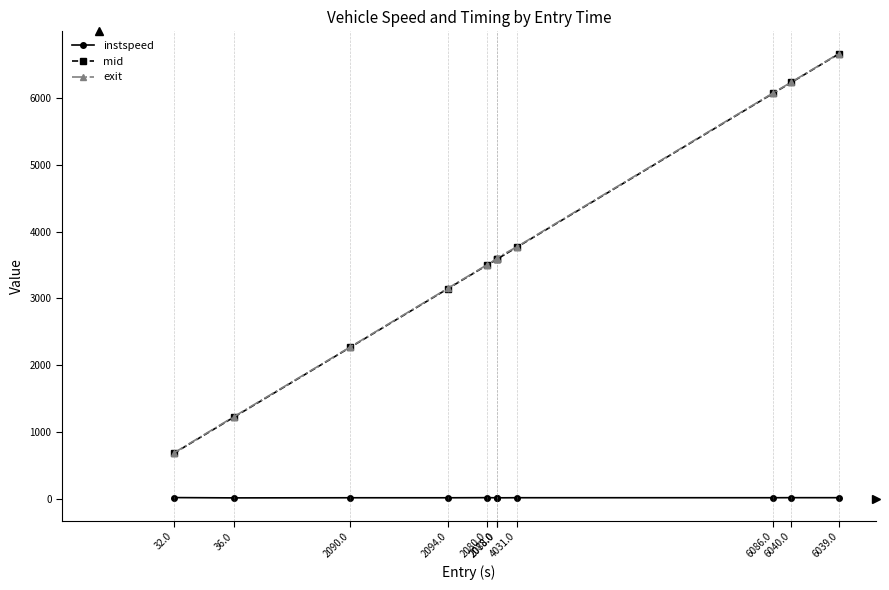

Is the value of instspeed at 6040.0 greater than the value of exit at 6086.0?

No